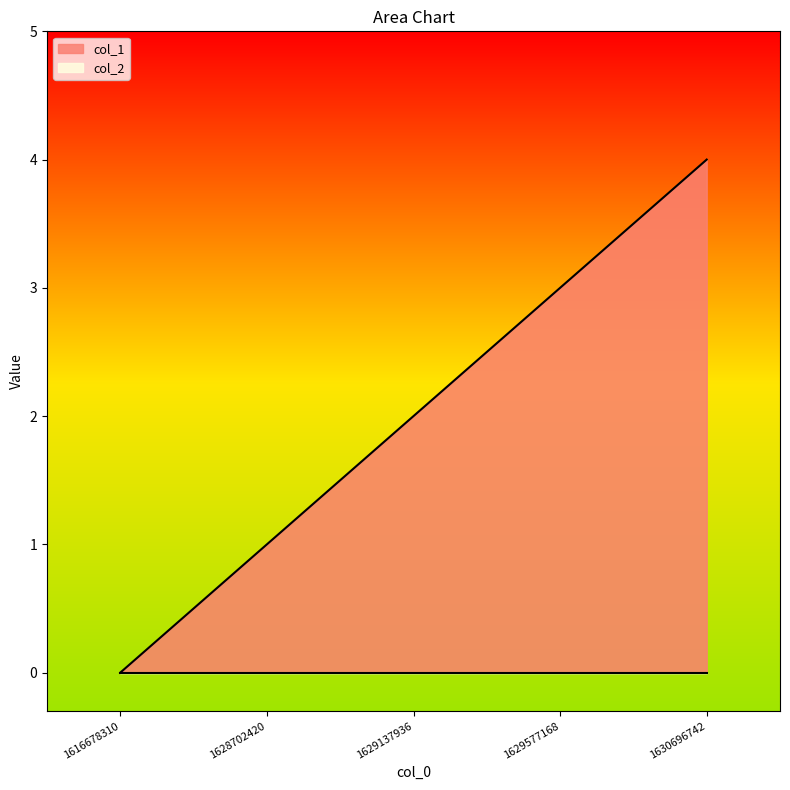

Count the values in the range 1 to 3.

3